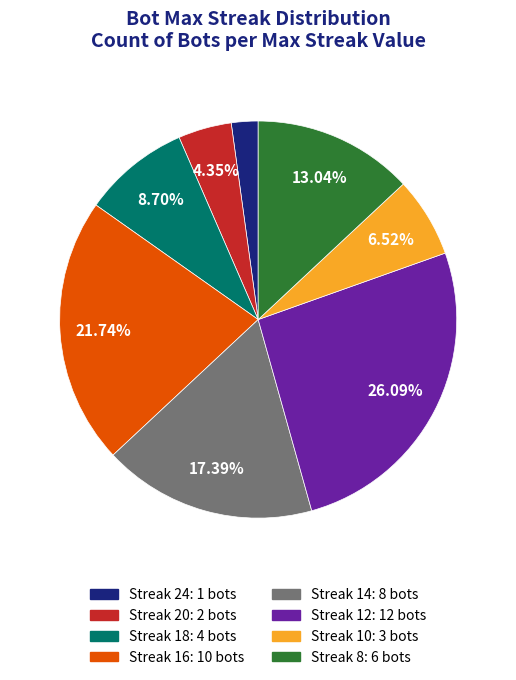

Is there a majority slice in this chart?

No